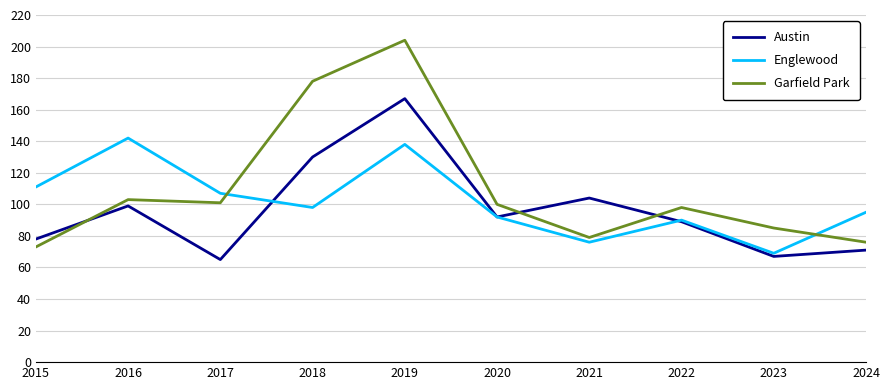

After their last crossing, which series has the higher values: Englewood or Austin?

Englewood